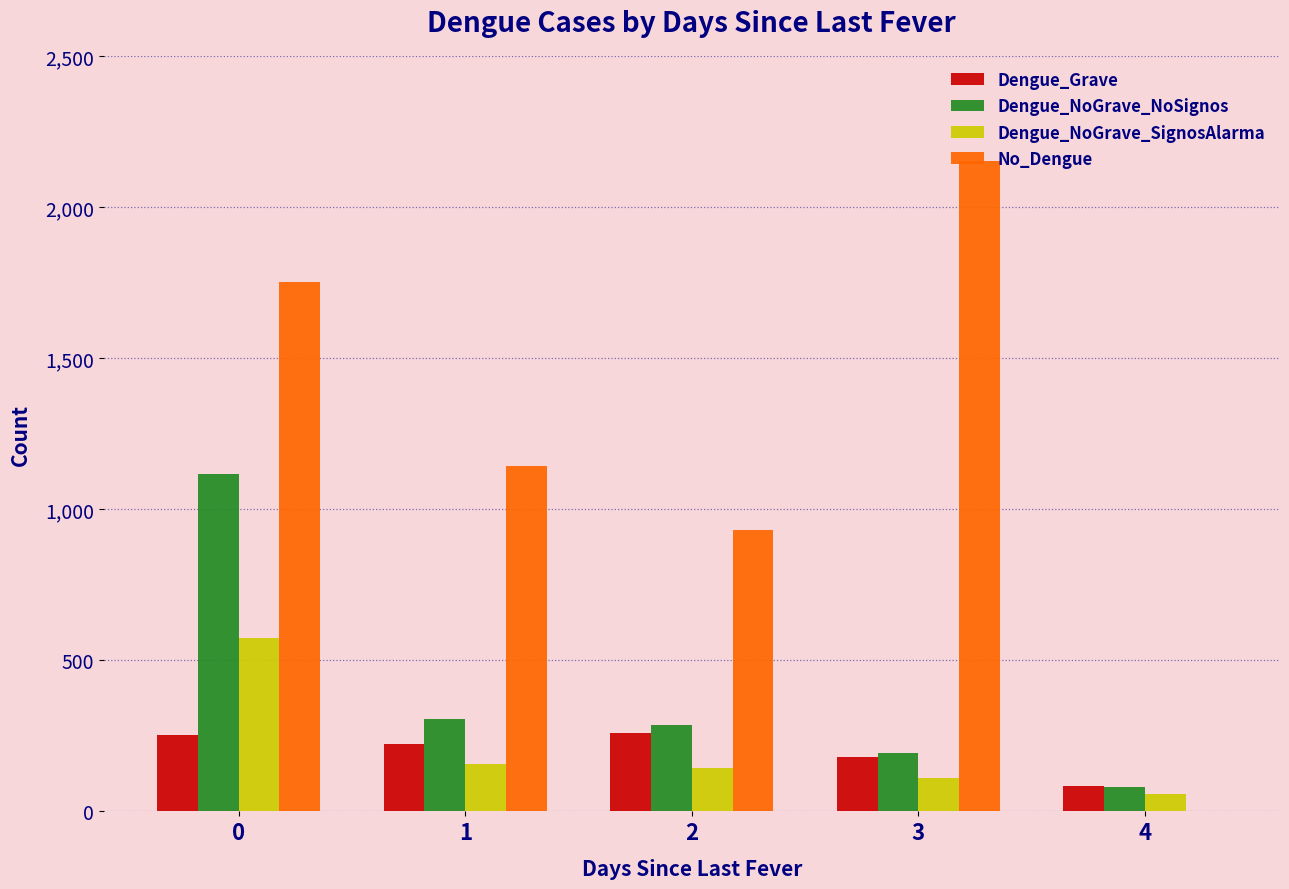

What is the maximum value shown in the chart?

2154